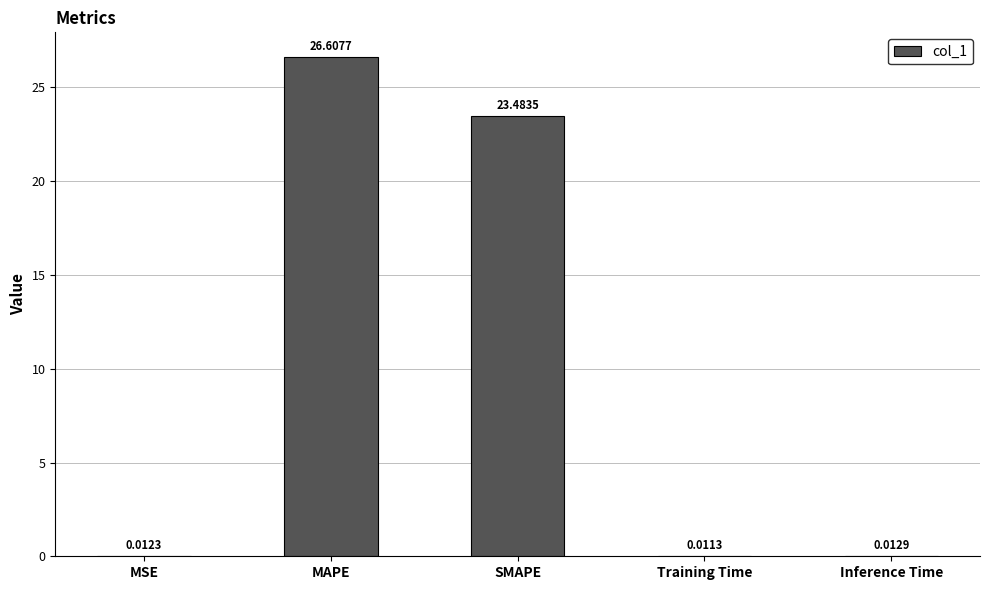

What is the sum of all values?

50.1